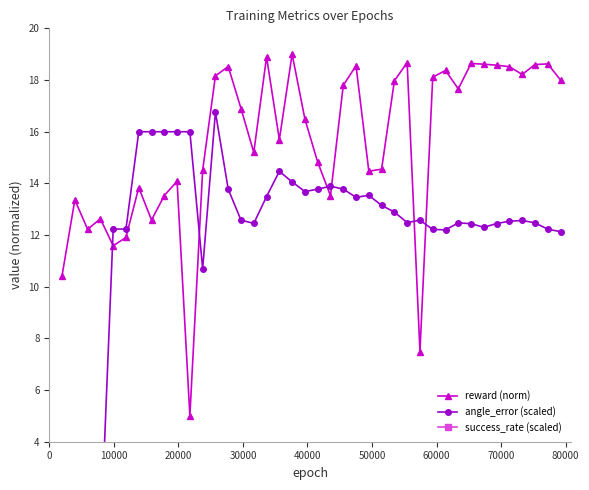

What is the highest value of the reward (norm) series?

19.0